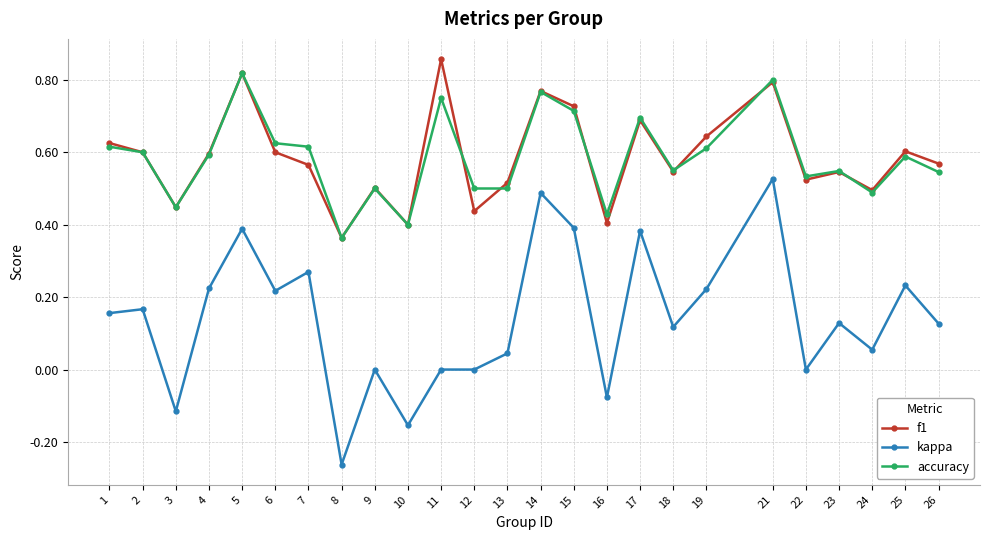

Which label corresponds to the smallest value in the chart?

8